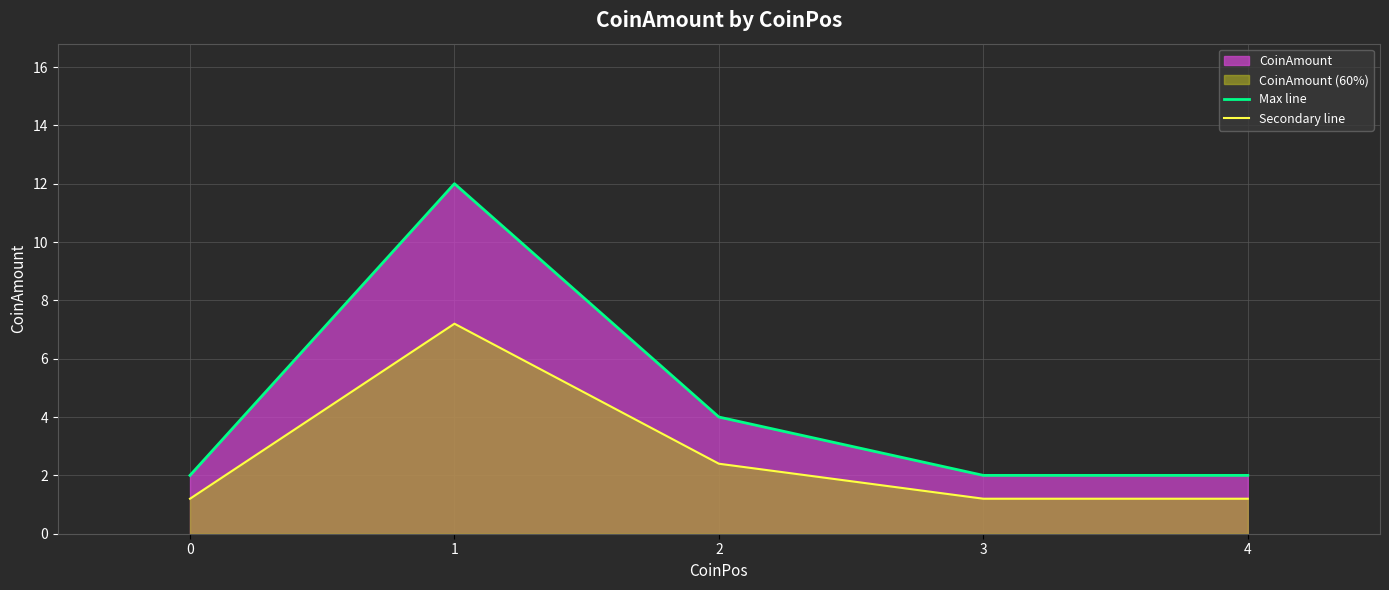

Where is Secondary line nearest to the value 4?

2